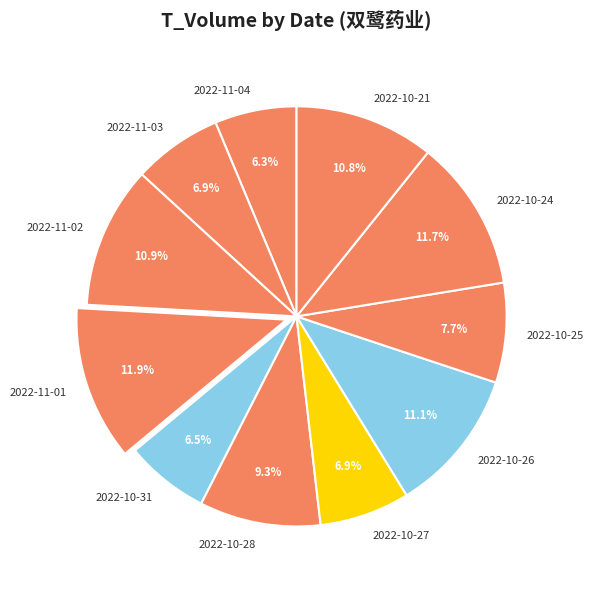

Approximately how many times larger is the value at 2022-11-03 compared to 2022-10-28?

0.7